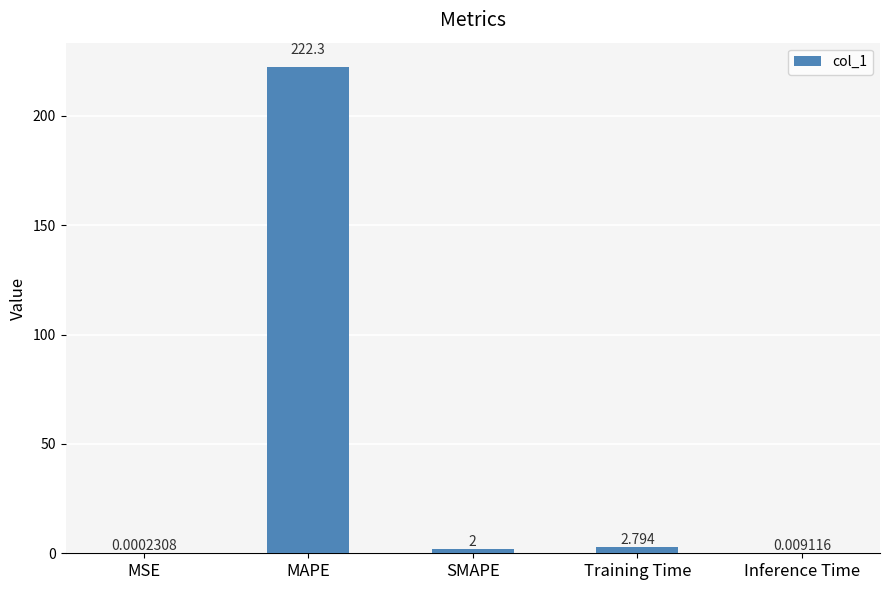

Where does the data first go above 2?

MAPE